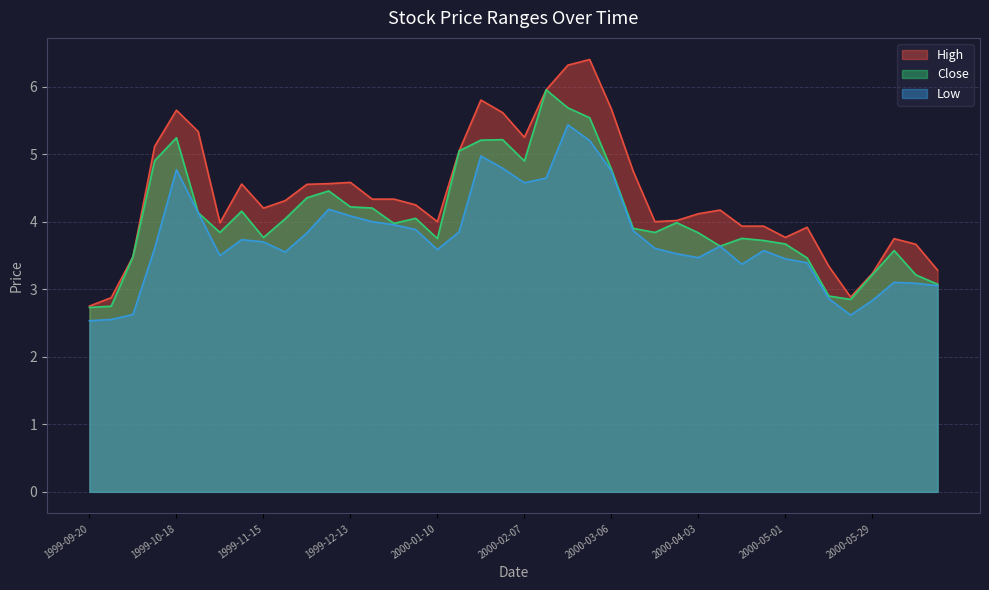

How many distinct data groups are displayed?

3